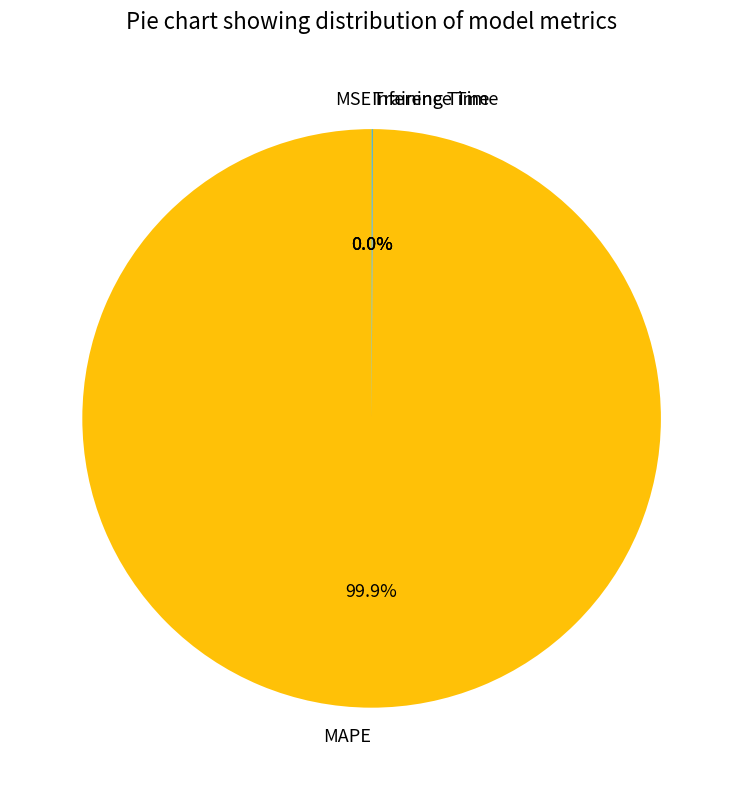

Which slice represents more than half of the pie?

MAPE